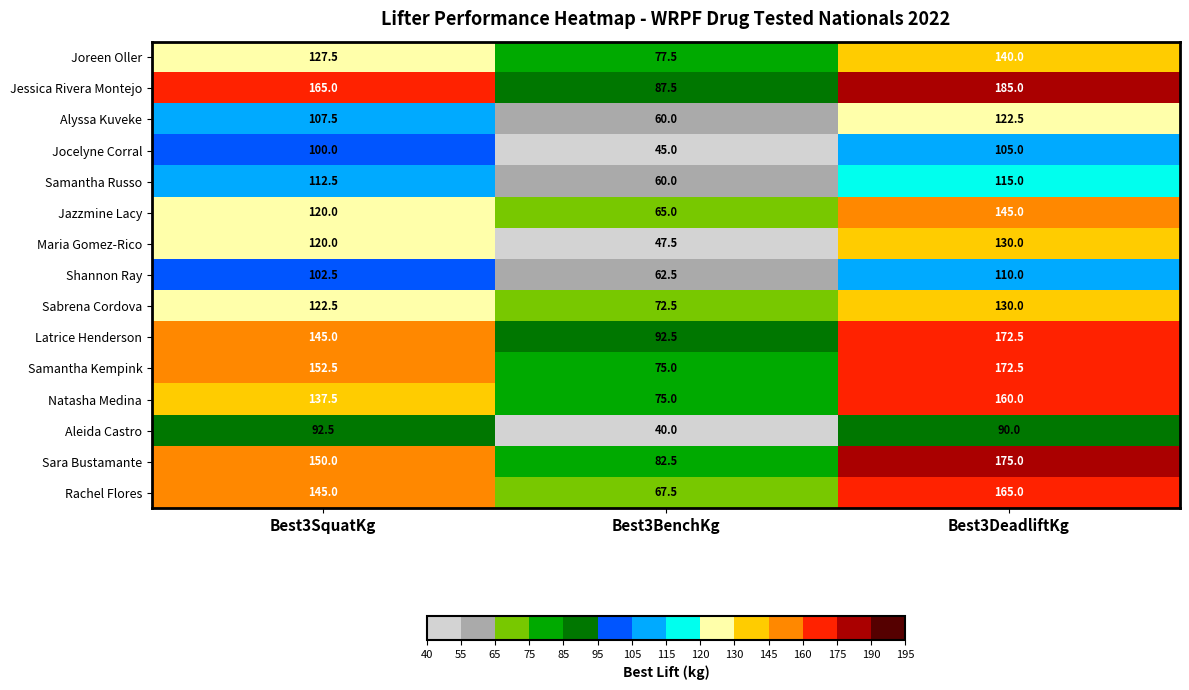

At which category is the sum across all series the highest?

Best3DeadliftKg